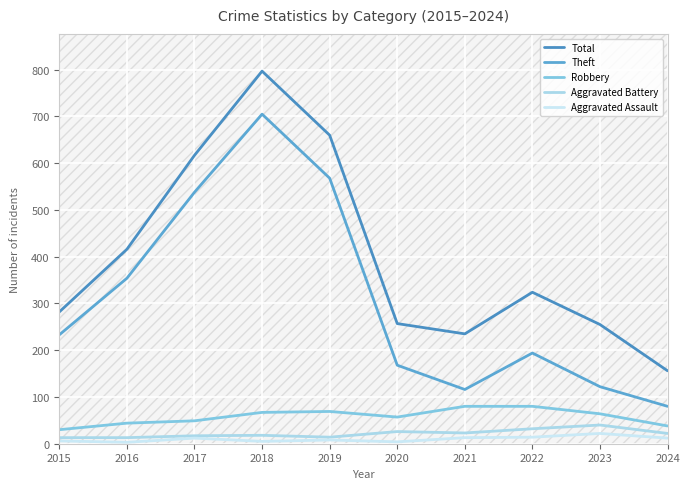

What is the total value across all series at 2024?

308